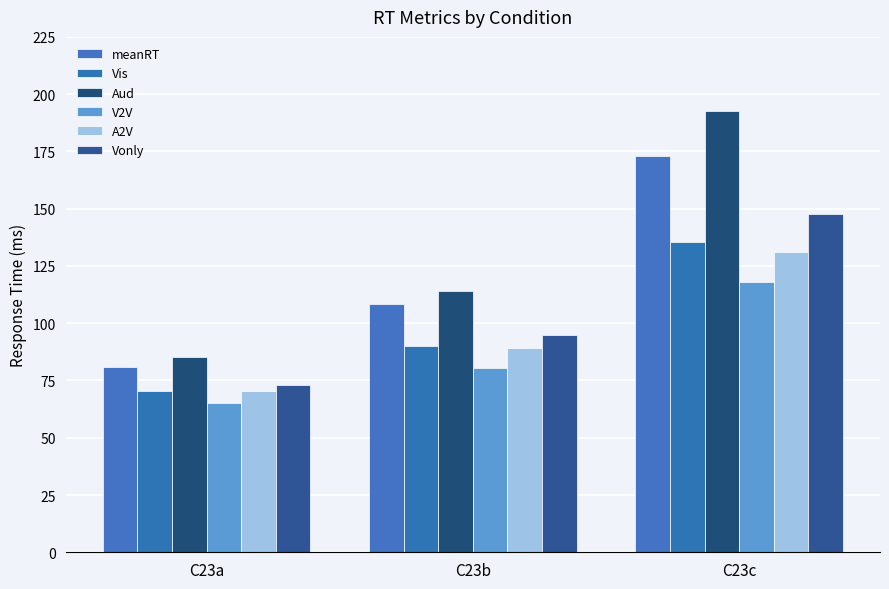

How many bars are there in total?

18